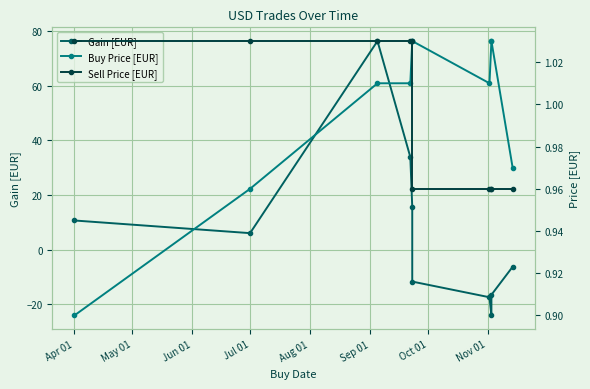

What are all the series names shown in the legend?

Gain [EUR], Buy Price [EUR], Sell Price [EUR]